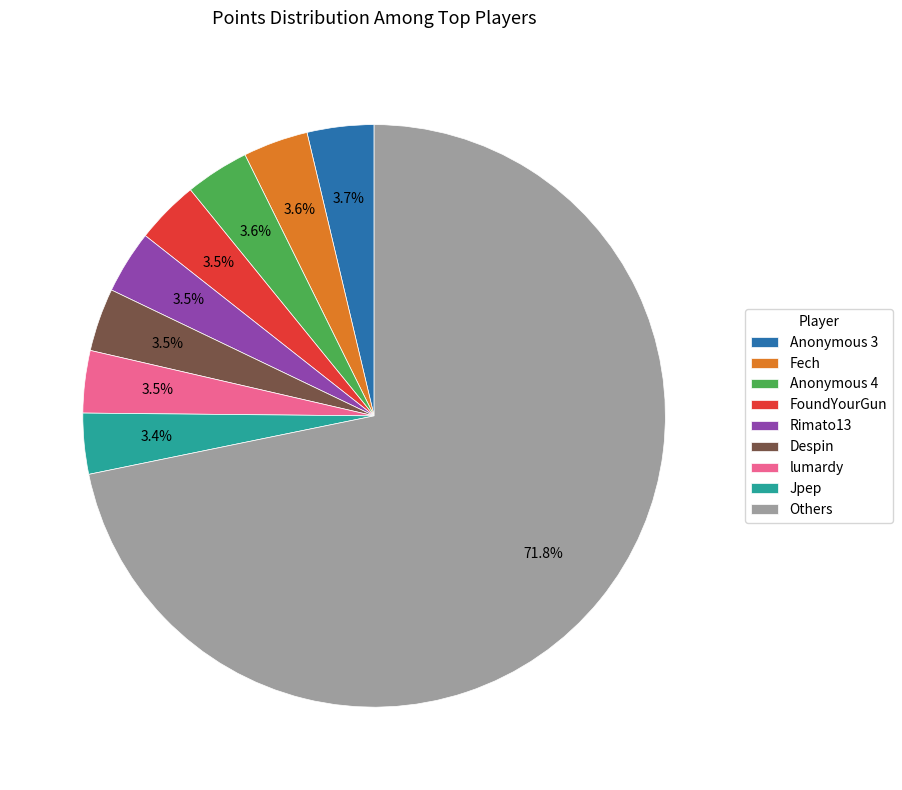

Count the number of slices in the pie.

9